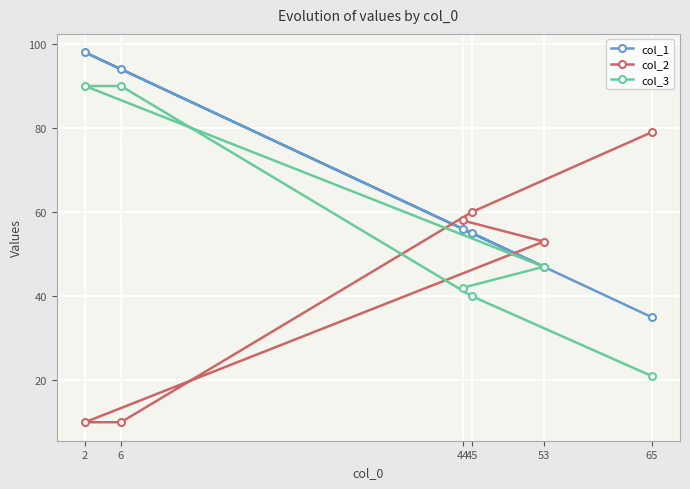

At how many categories does at least one series exceed 39?

6